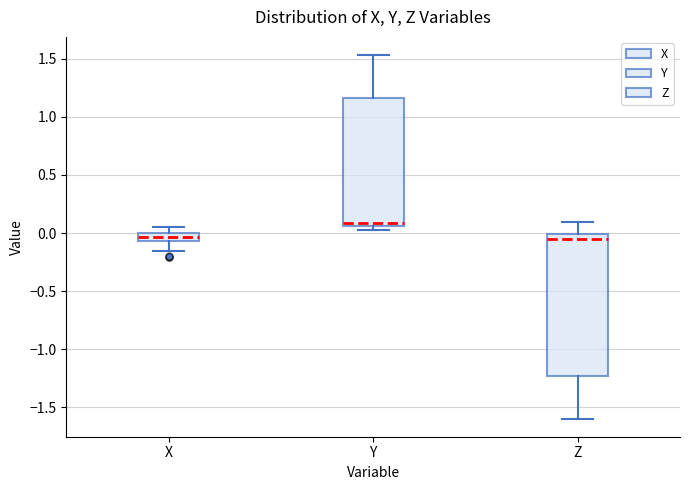

Comparing the boxes themselves (not the whiskers), which one is the tallest?

Z